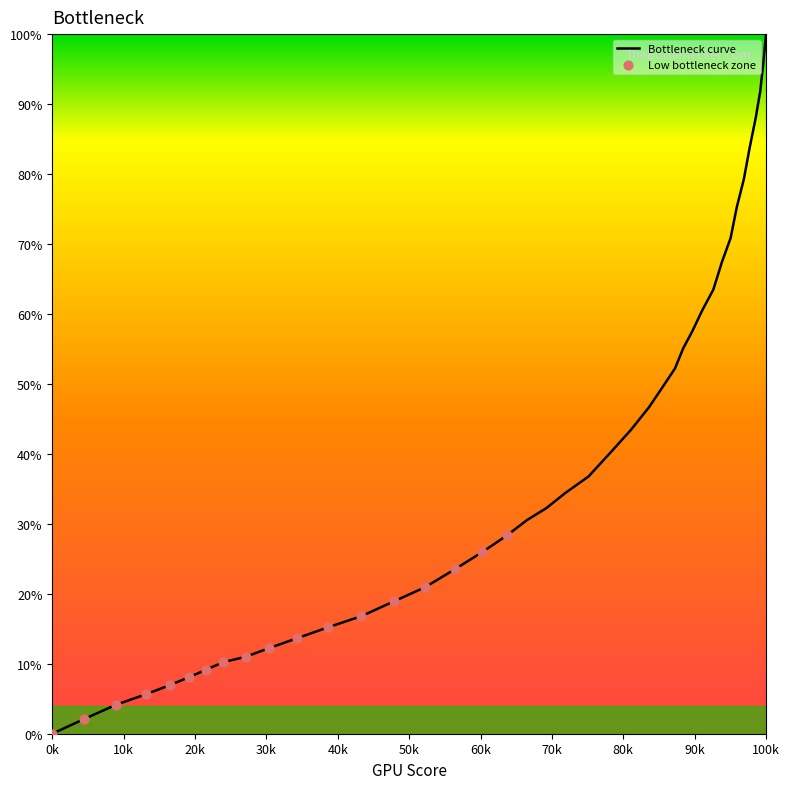

What is the maximum value shown in the chart?

100.0